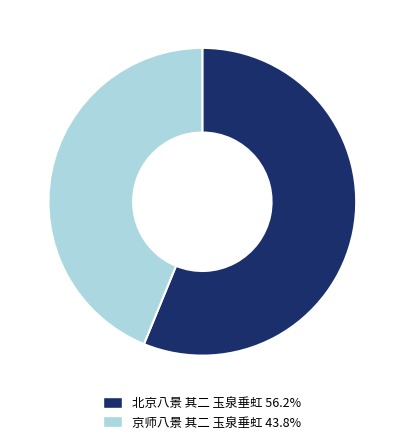

Do 北京八景 其二 玉泉垂虹 56.2% and 京师八景 其二 玉泉垂虹 43.8% together represent more than half of the pie?

Yes